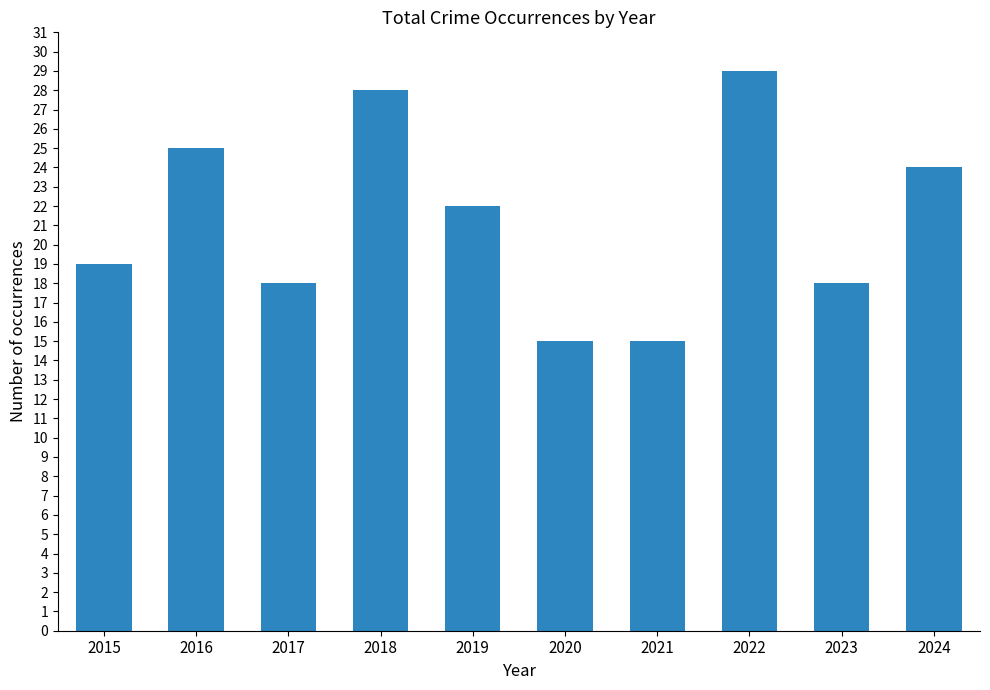

Which category has the highest value across all series?

2022